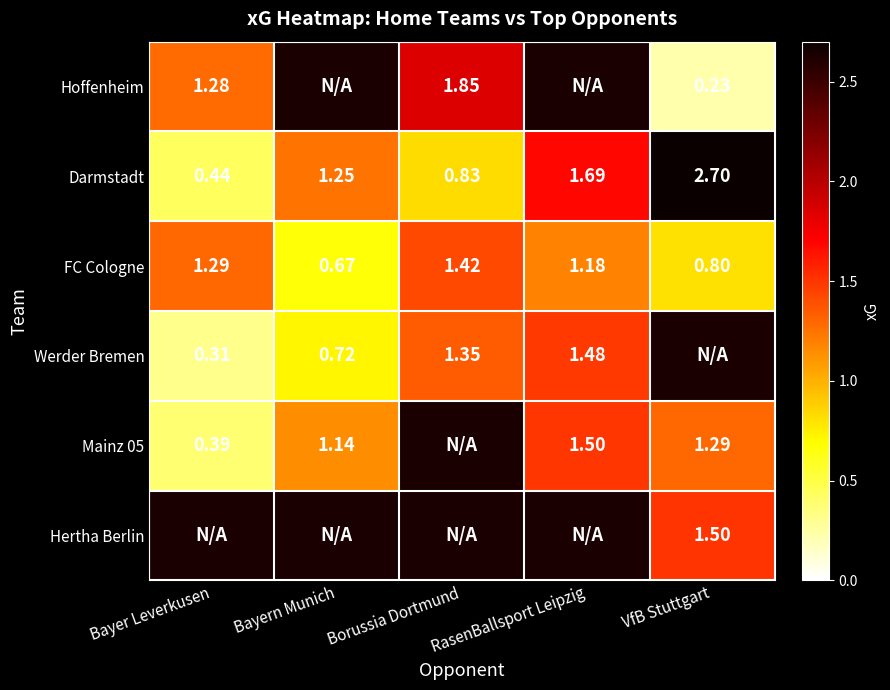

At which label does Darmstadt first exceed 1?

Bayern Munich